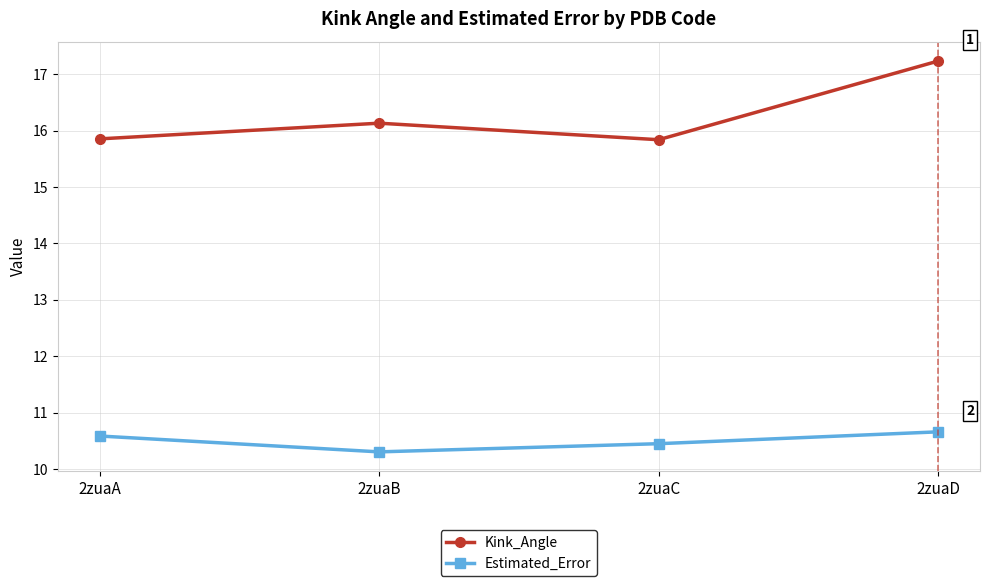

What is the sum of the Kink_Angle values at 2zuaD and 2zuaA?

33.1